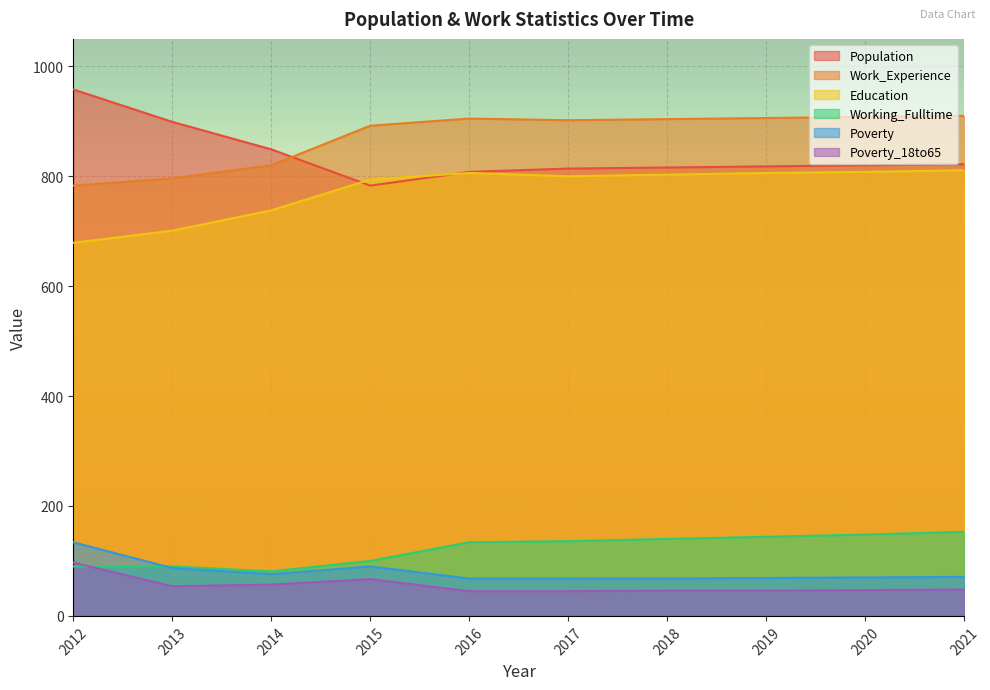

What is the approximate value of Work_Experience at 2018, to the nearest 10?

900